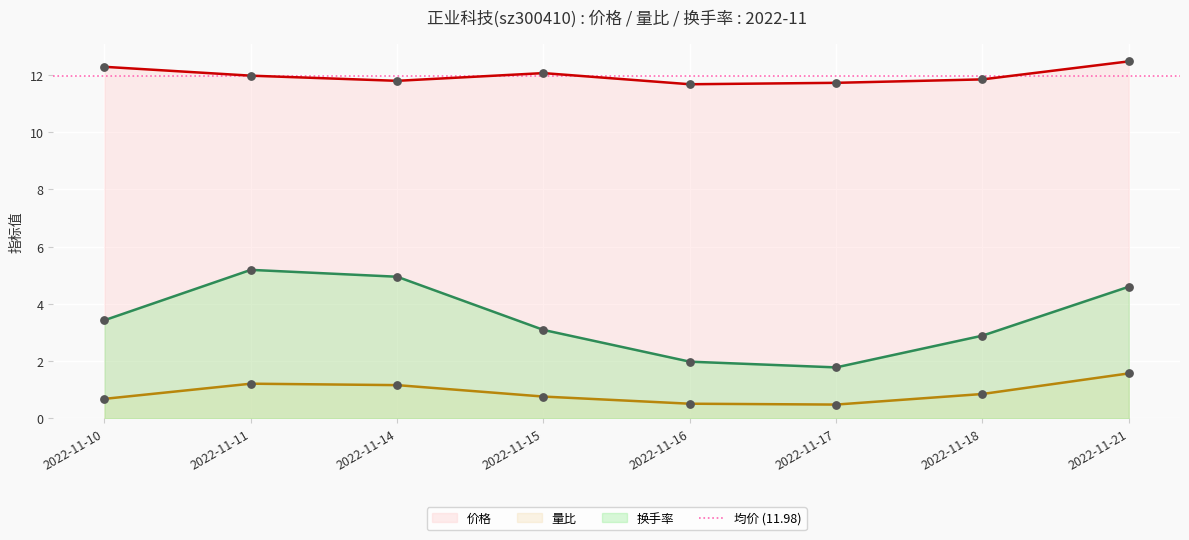

What is the total value across all series at 2022-11-11?

18.4